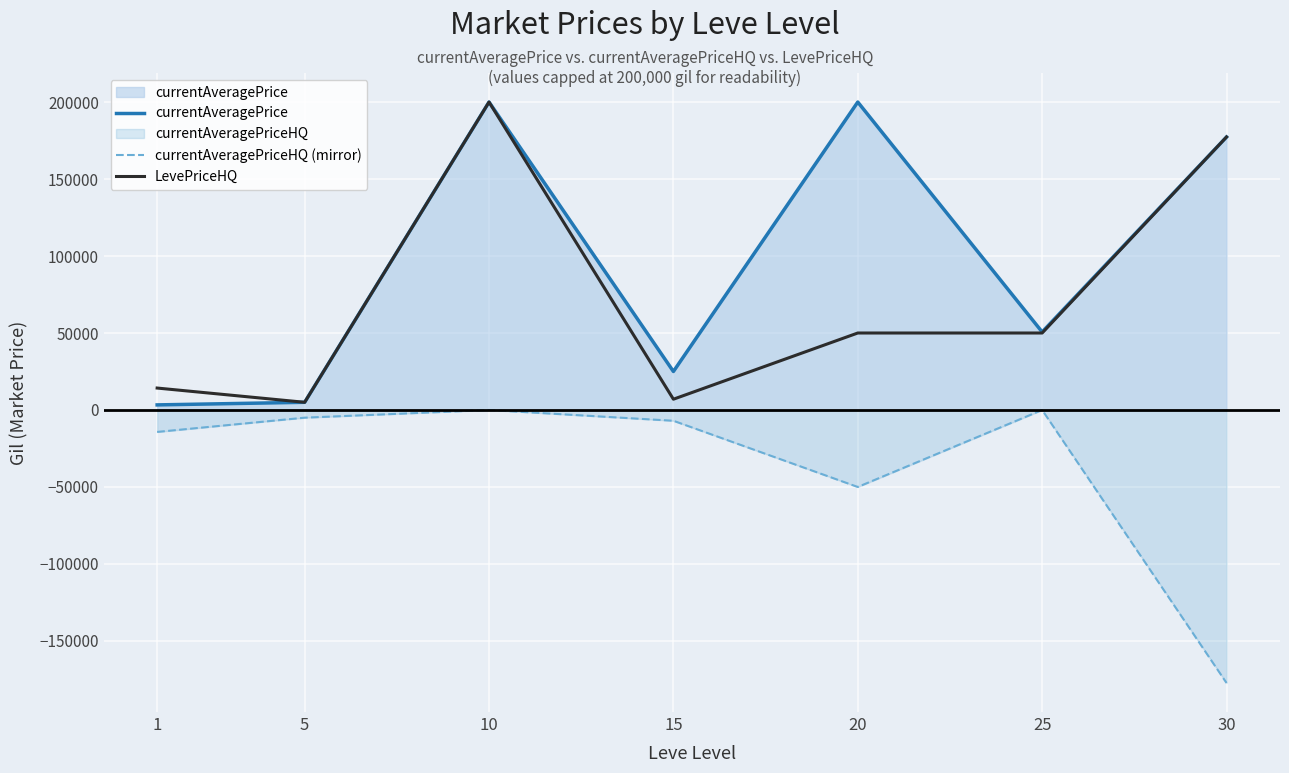

Which series changed the most between 15 and 30?

currentAveragePriceHQ (mirror)